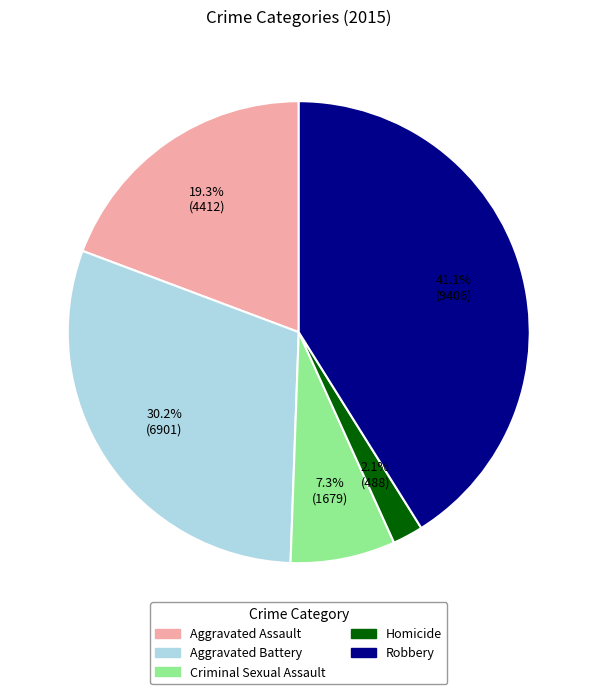

To the nearest percent, what is the combined percentage of Aggravated Battery and Homicide?

32%